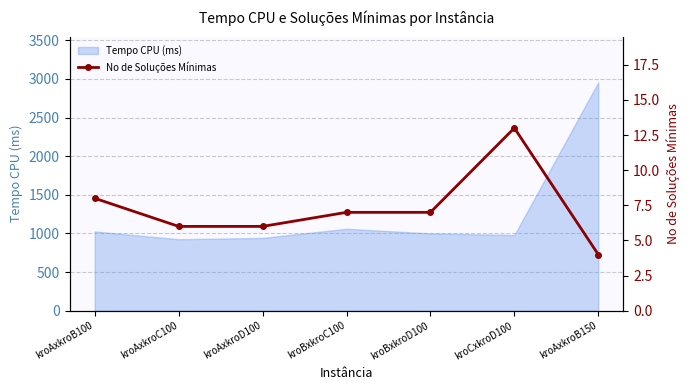

True or false: the data shows 7 at kroBxkroD100.

True